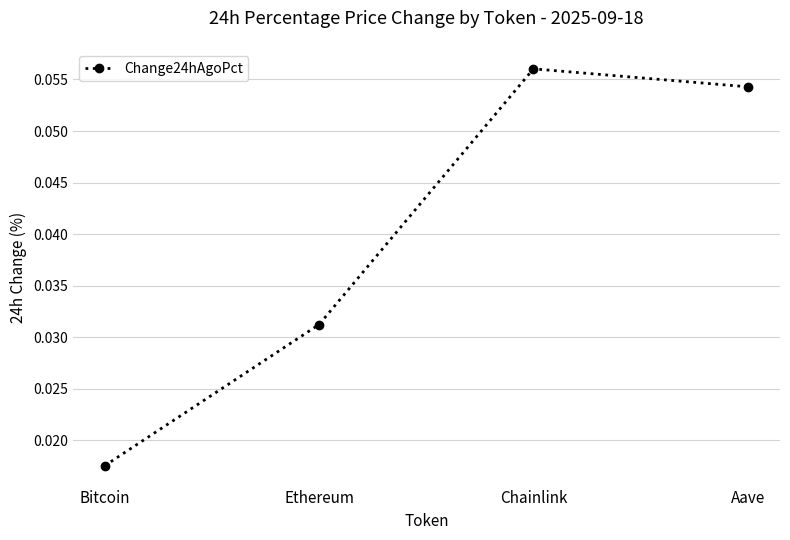

List the labels in order of value, largest first.

Chainlink, Aave, Ethereum, Bitcoin